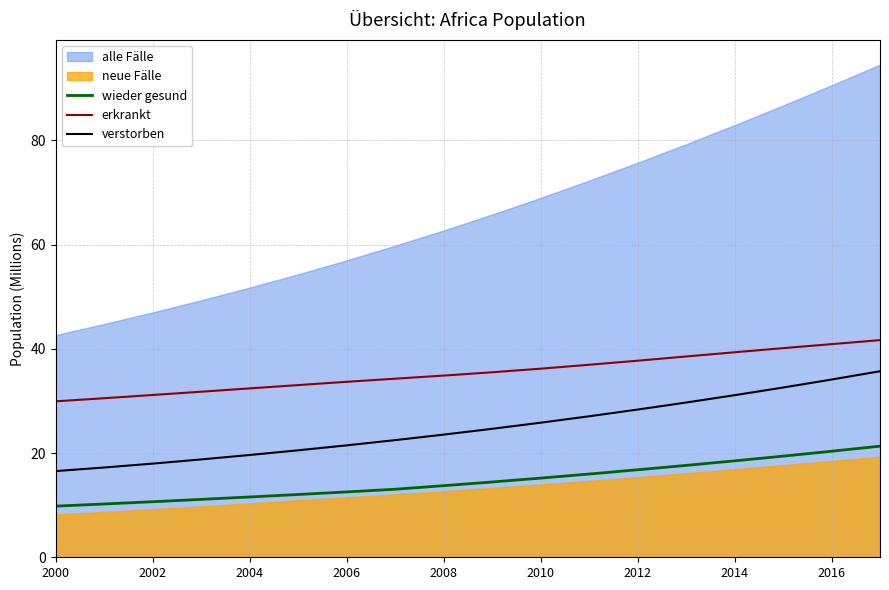

Which category has the lowest value in the wieder gesund series?

2000